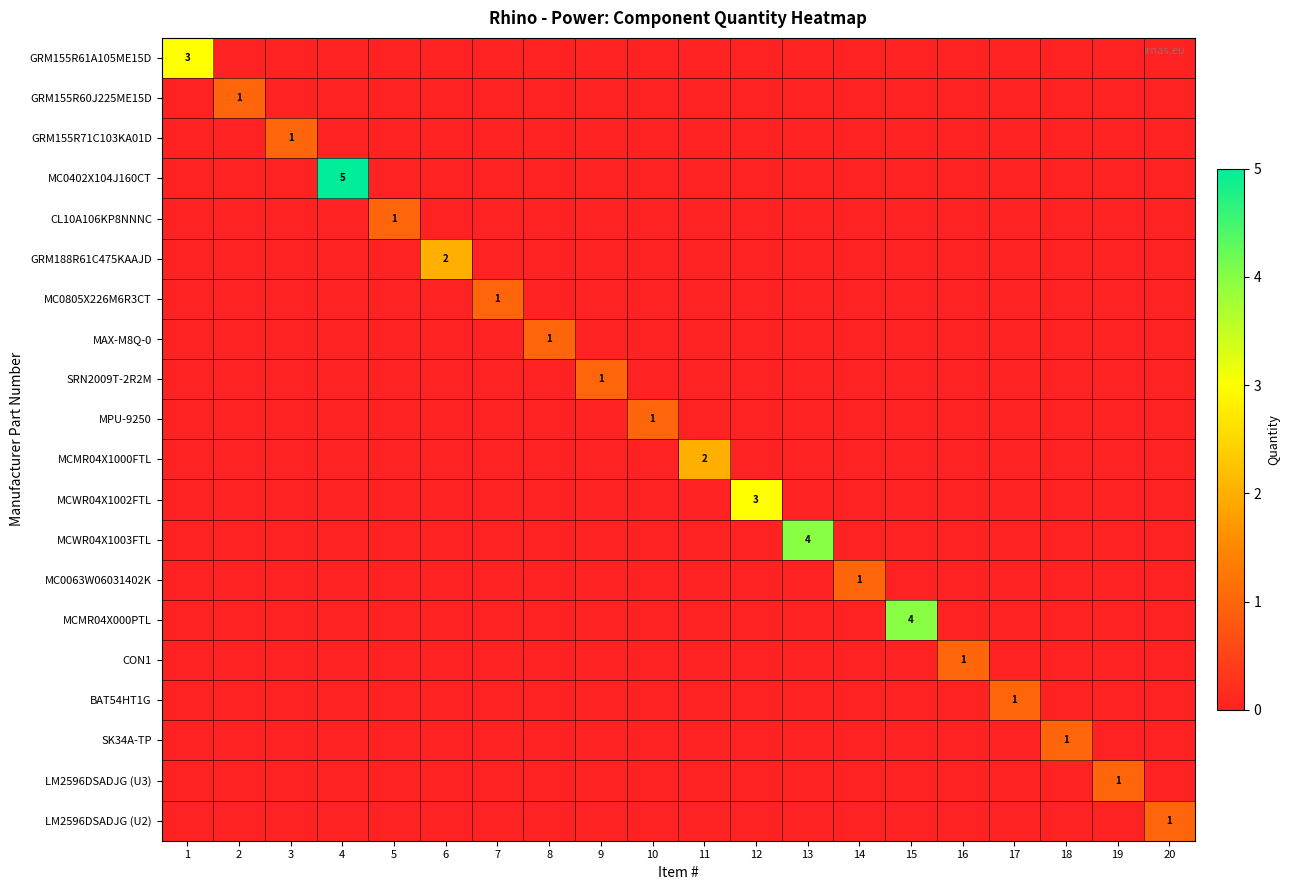

What is the maximum value shown in the chart?

5